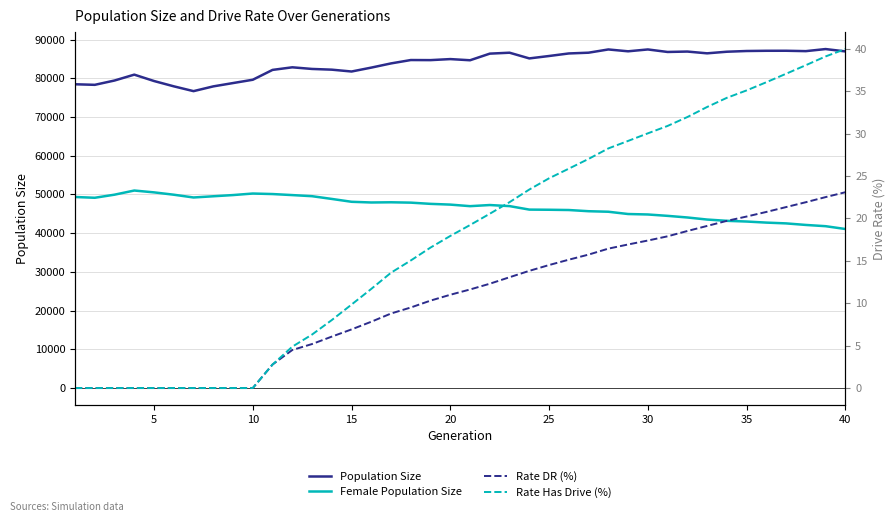

True or false: Rate Has Drive (%) and Female Population Size intersect in this chart.

False